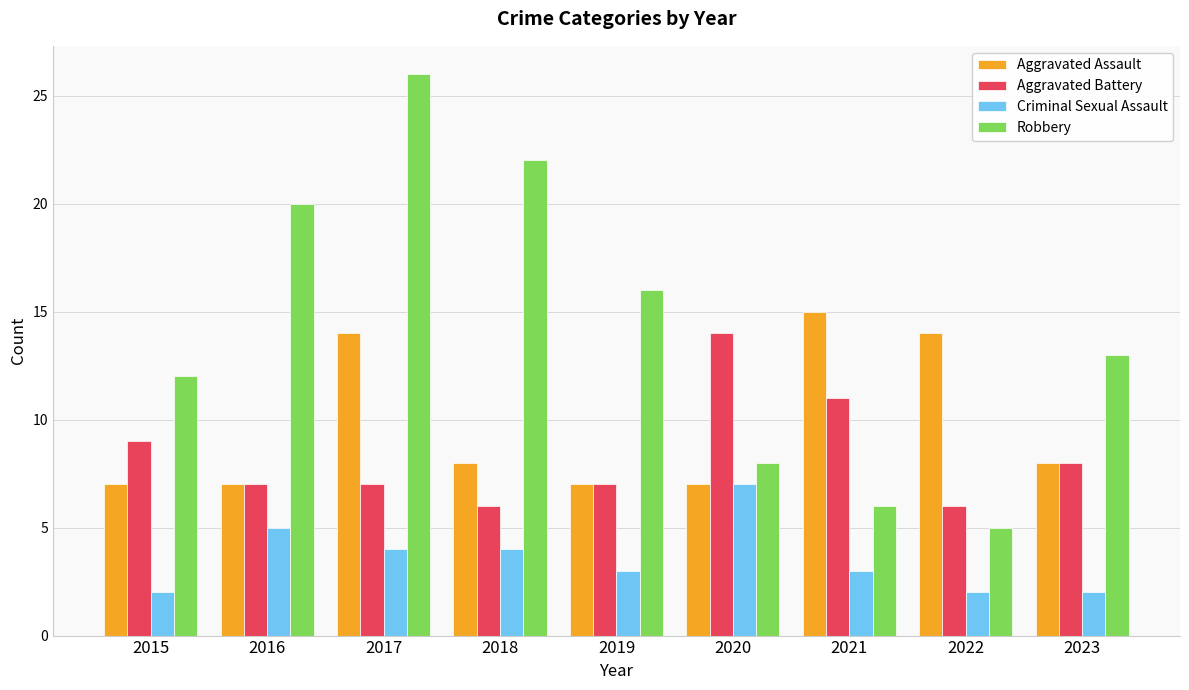

How many values in the Aggravated Assault series are below 8?

4